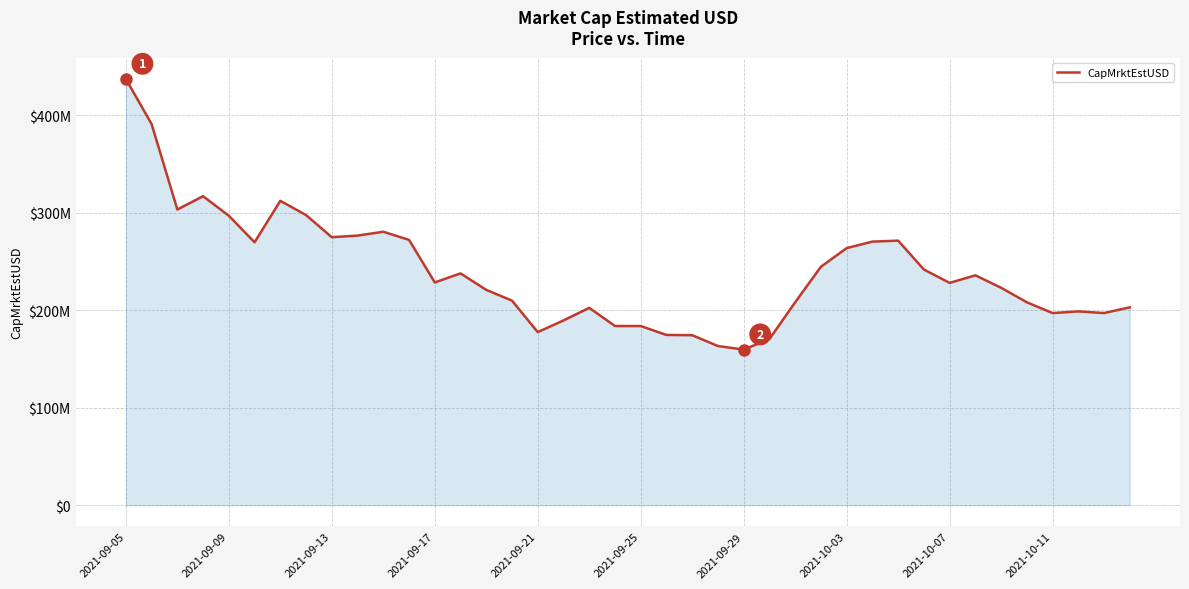

Does the chart have visible grid lines?

Yes